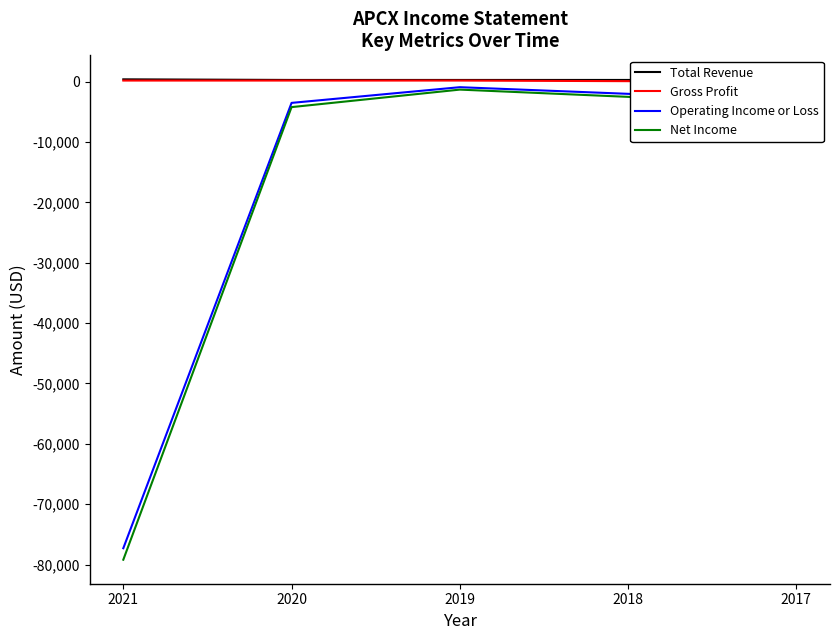

At which category does Operating Income or Loss reach its first local peak?

2019